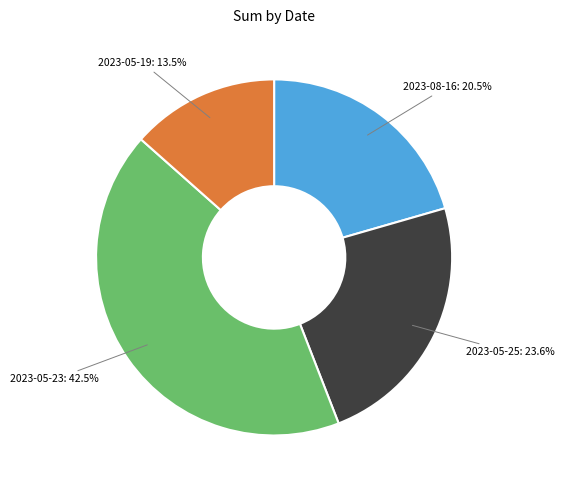

To the nearest percent, what is the average slice percentage?

25%